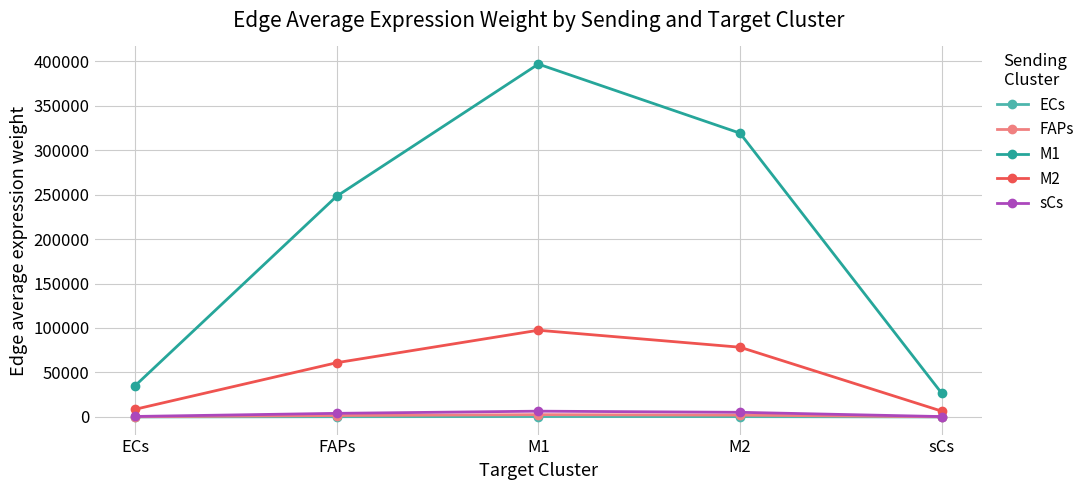

The M1 series shows 248077.8 at FAPs. True or false?

True